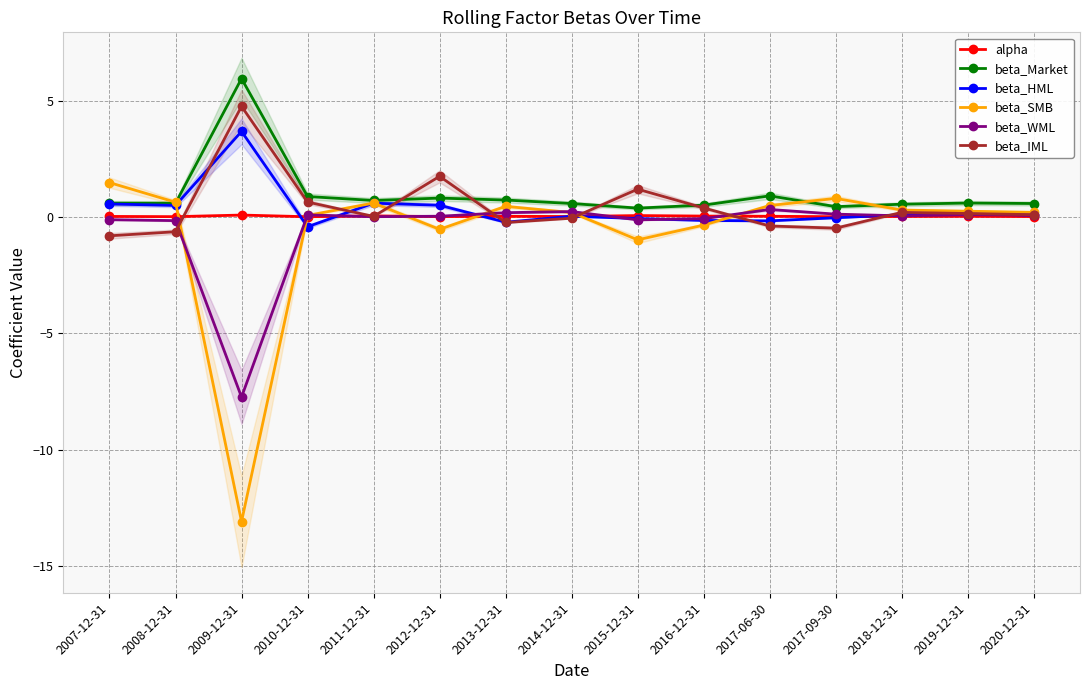

Which series has the largest total across all categories?

beta_Market